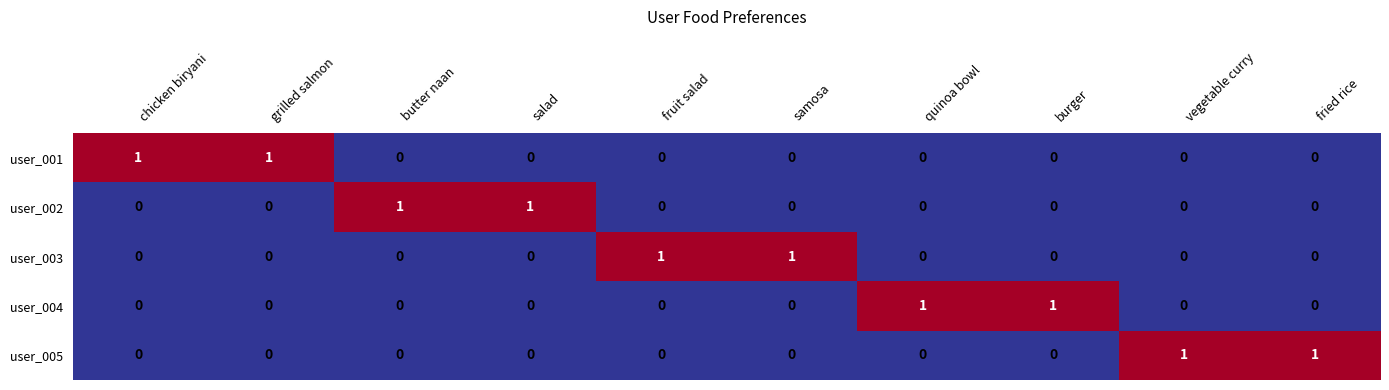

How many series are shown in this chart?

5